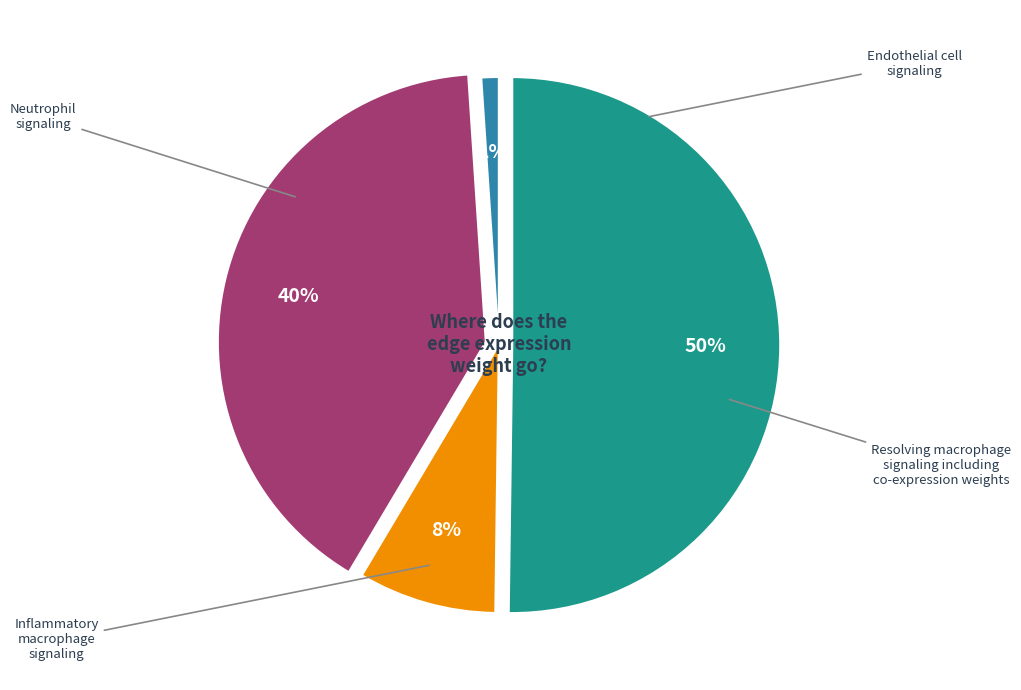

To the nearest percent, what is the average slice percentage?

25%